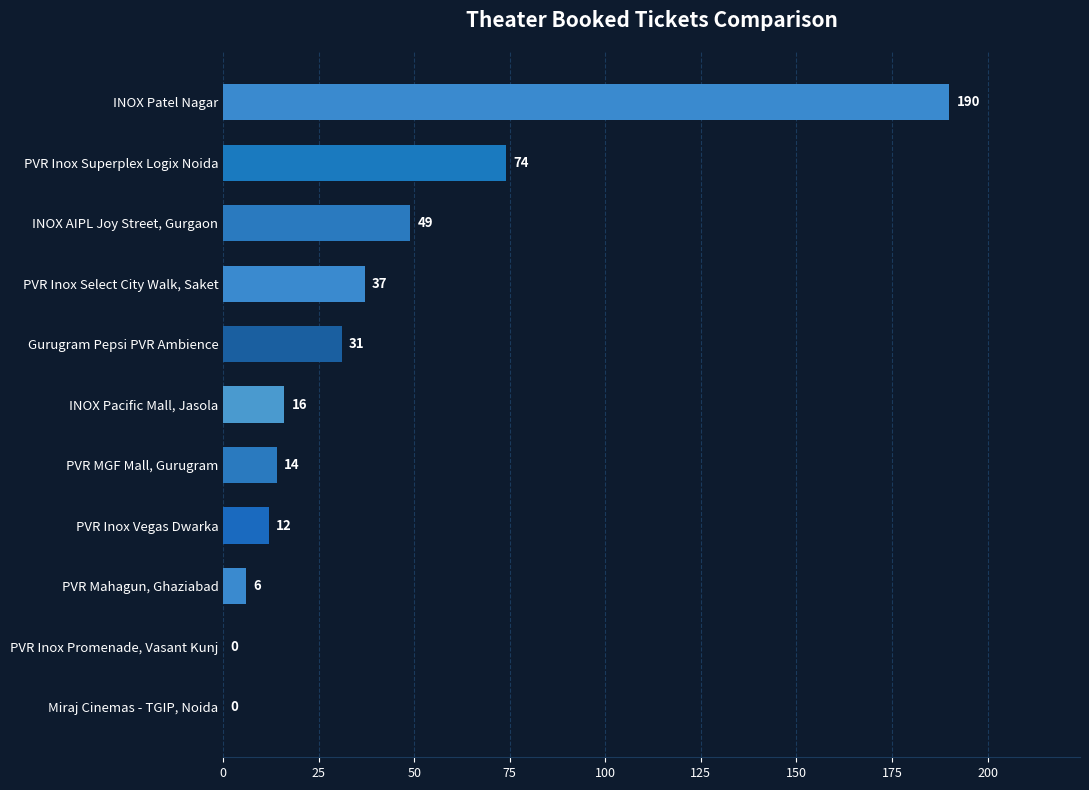

What is the change in value from PVR MGF Mall, Gurugram to PVR Inox Select City Walk, Saket?

+23